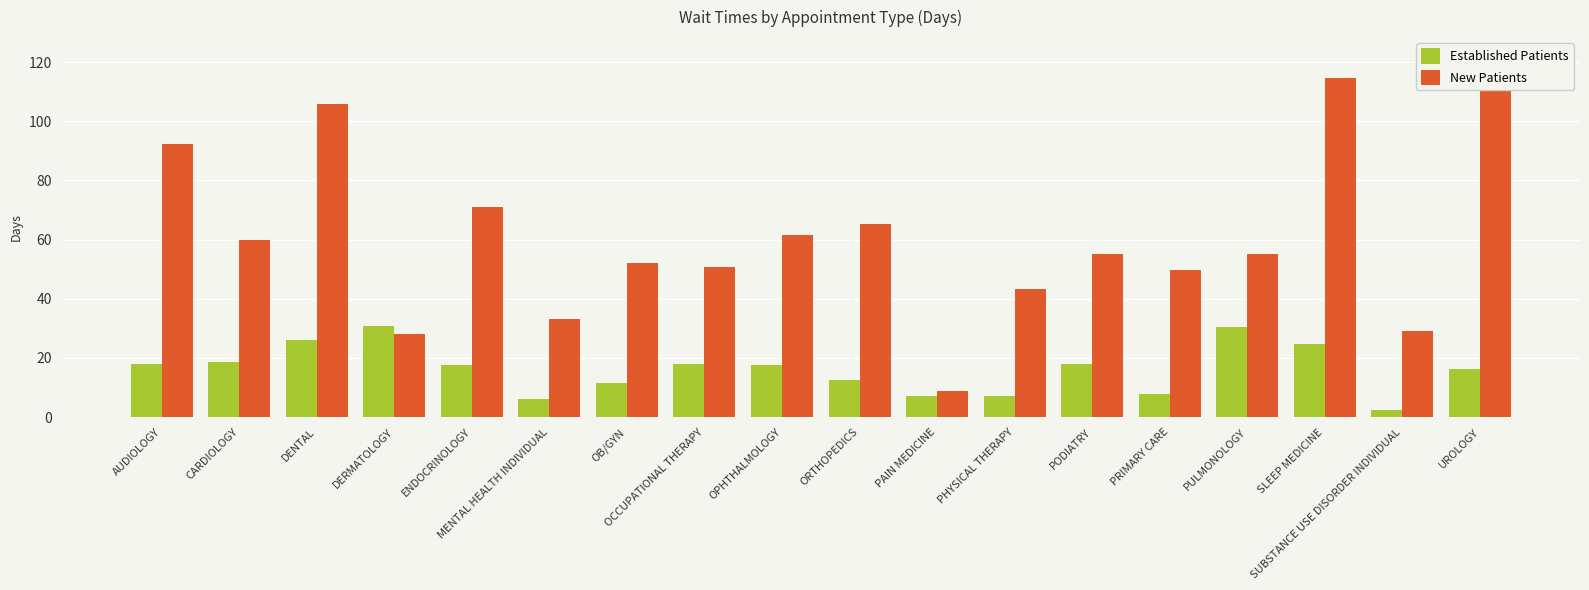

Reading right to left, extract all data points from this chart.

Established Patients: 16.3	2.3	24.6	30.5	7.9	18.1	7.0	7.1	12.4	17.5	18.0	11.6	6.0	17.7	30.9	26.0	18.6	17.9
New Patients: 122.3	29.0	114.6	55.0	49.6	55.2	43.2	9.0	65.3	61.6	50.9	52.1	33.1	71.0	28.1	105.7	59.9	92.2